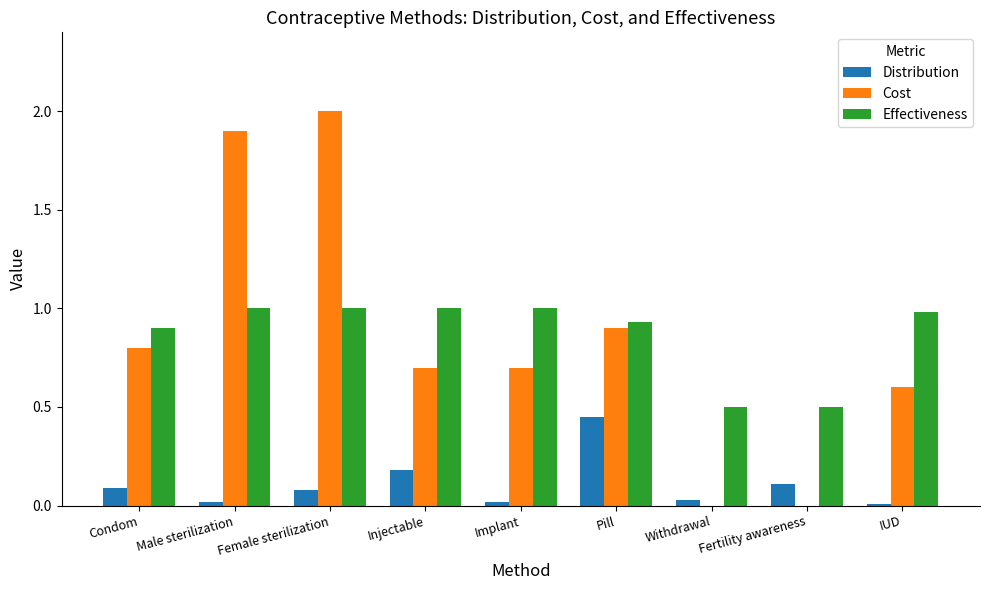

At which category is the sum across all series the highest?

Female sterilization